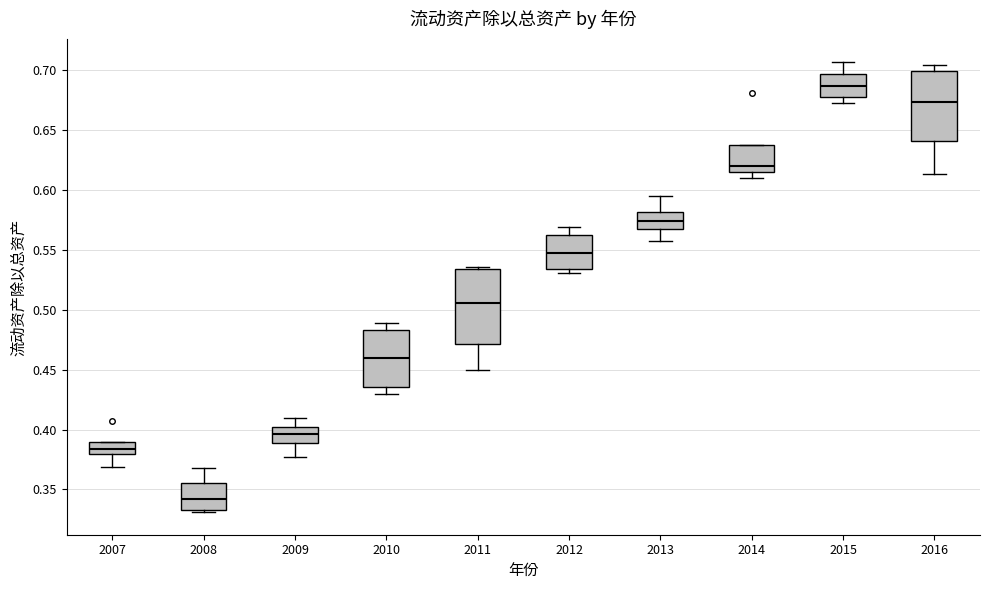

Which box has the lowest median line?

2008